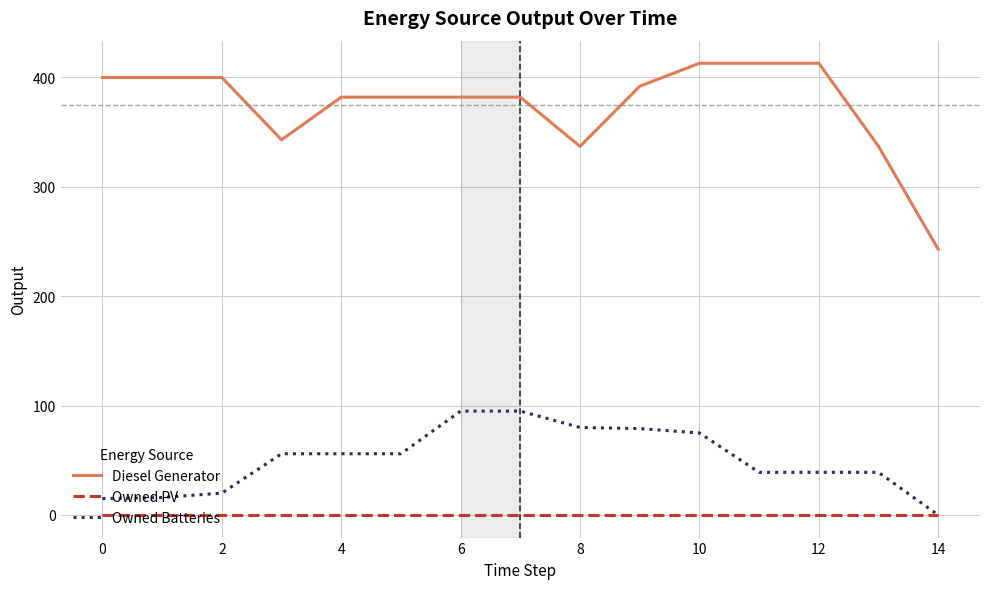

Which series has the widest spread of values?

Diesel Generator